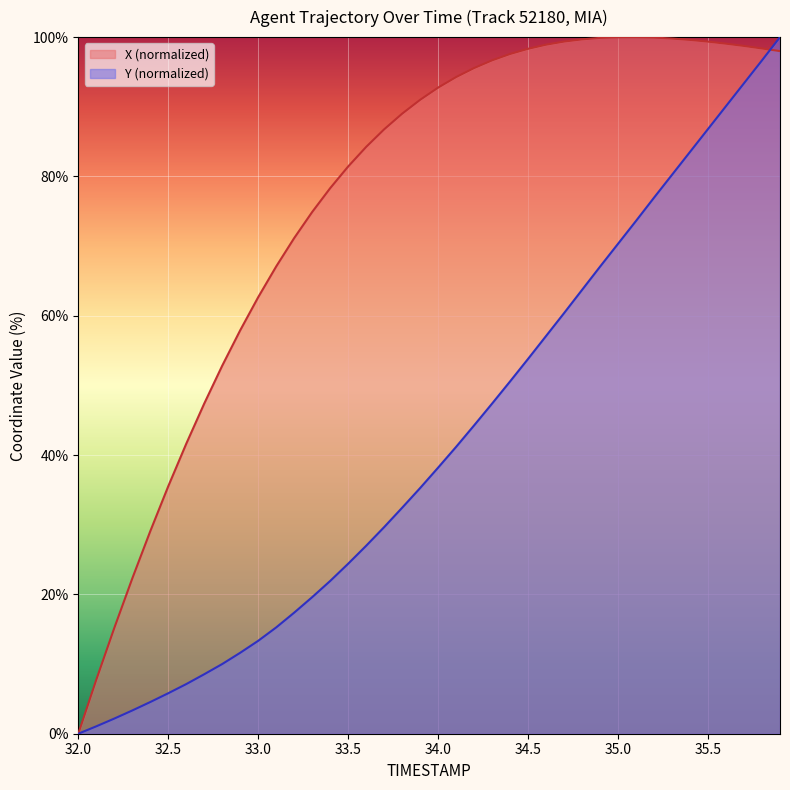

What is the label of the 6th point from the right?

35.4